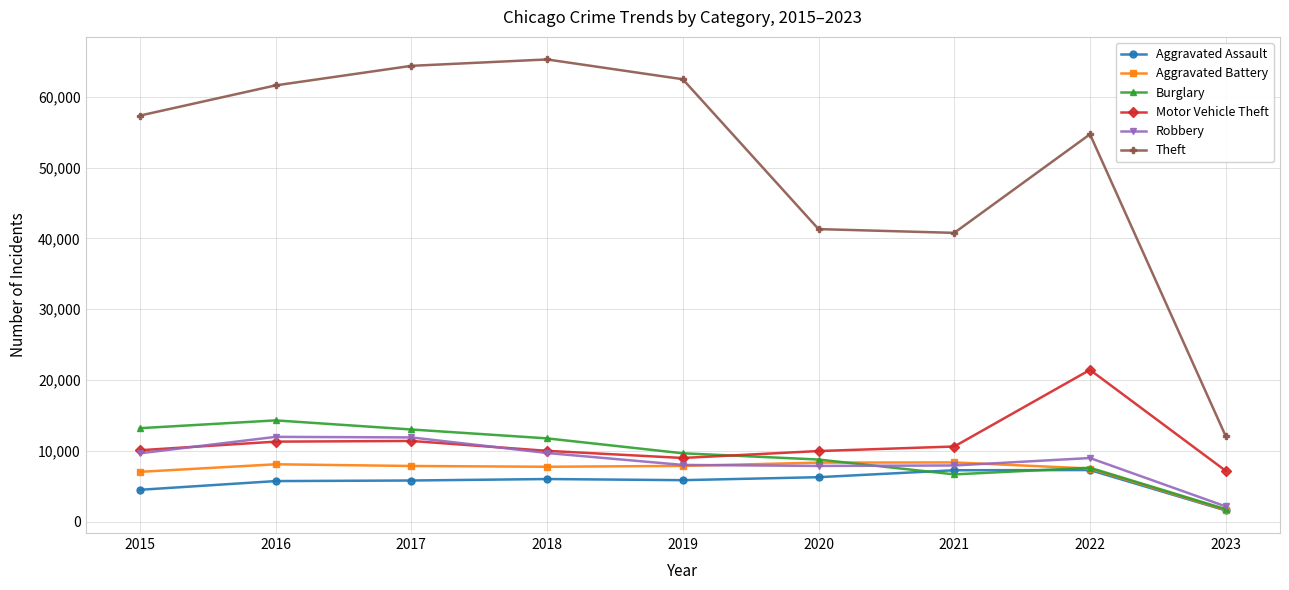

What is the difference between the highest and lowest values at 2016?

55907